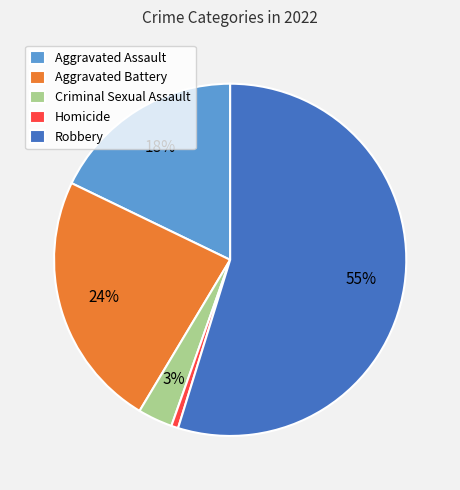

To the nearest percent, what is the combined percentage of Robbery and Aggravated Battery?

78%